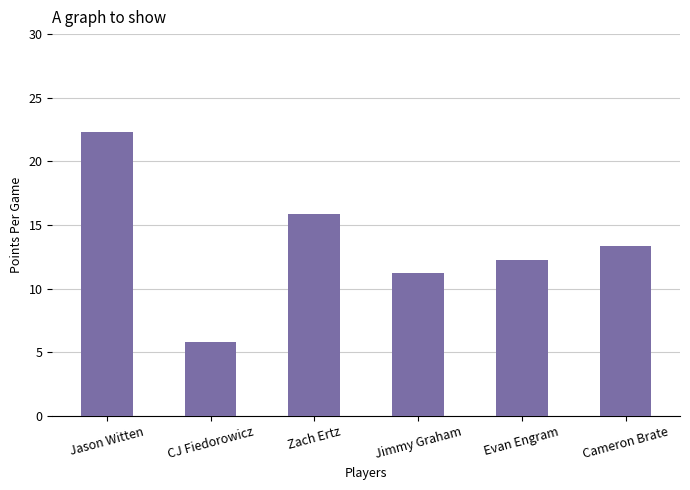

Where does the data first go above 13?

Jason Witten